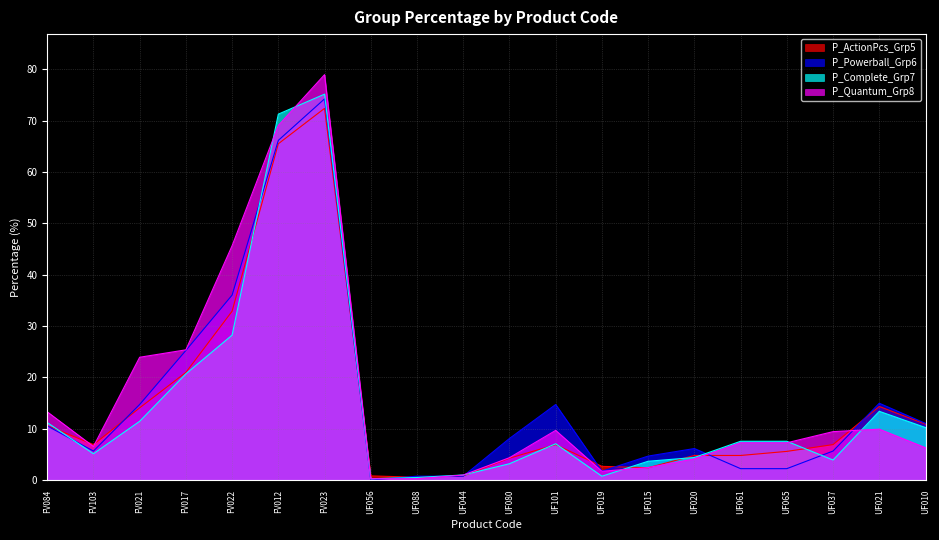

How many times do P_ActionPcs_Grp5 and P_Complete_Grp7 cross each other?

11